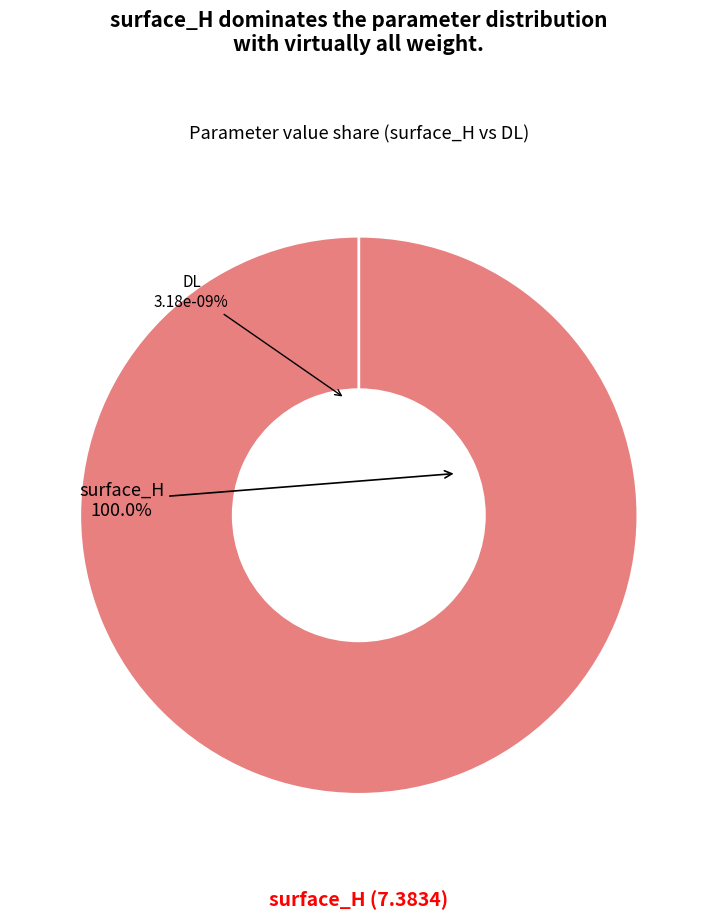

True or false: surface_H accounts for 99% of the total.

False